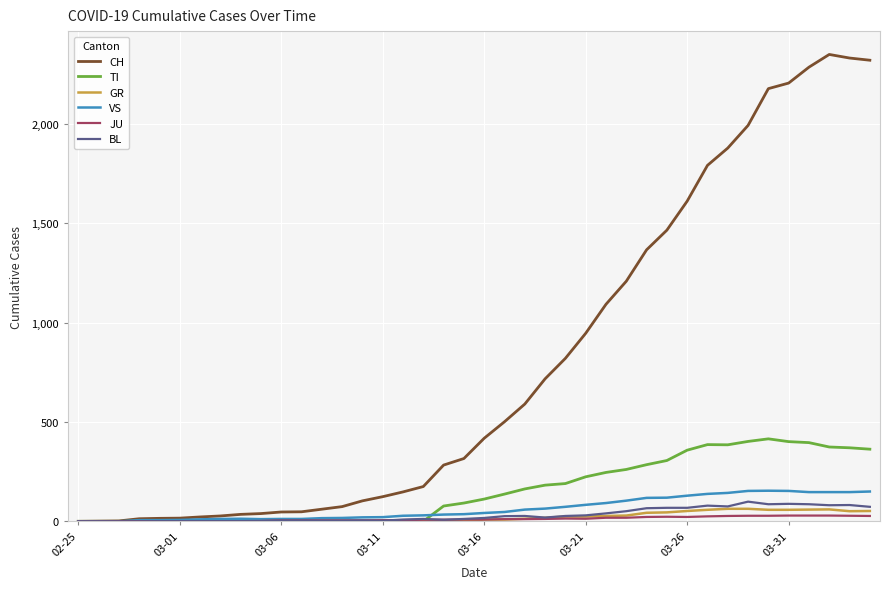

What is the greatest value displayed?

2349